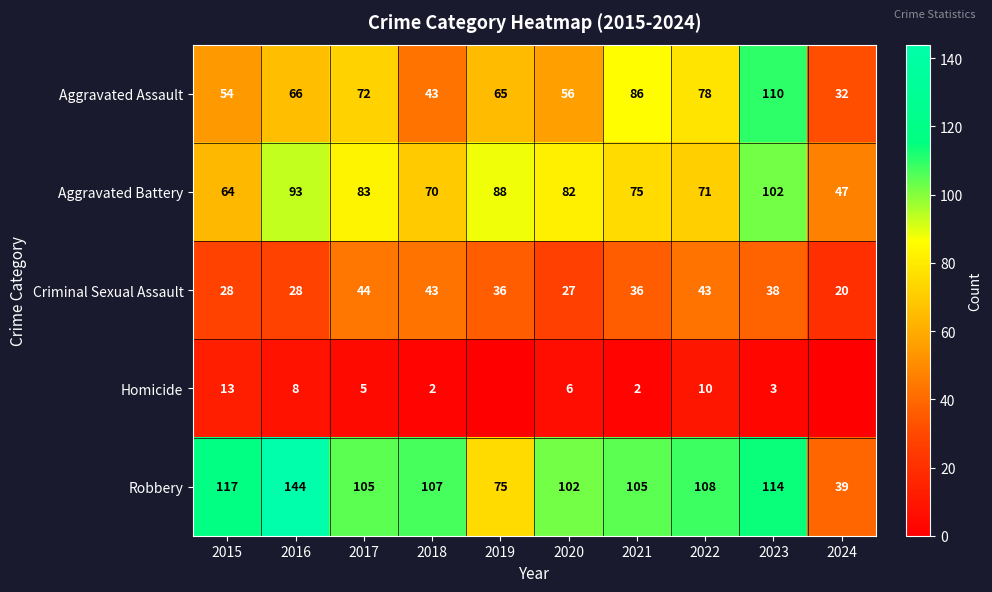

How many values in the Aggravated Assault series are below 66?

5